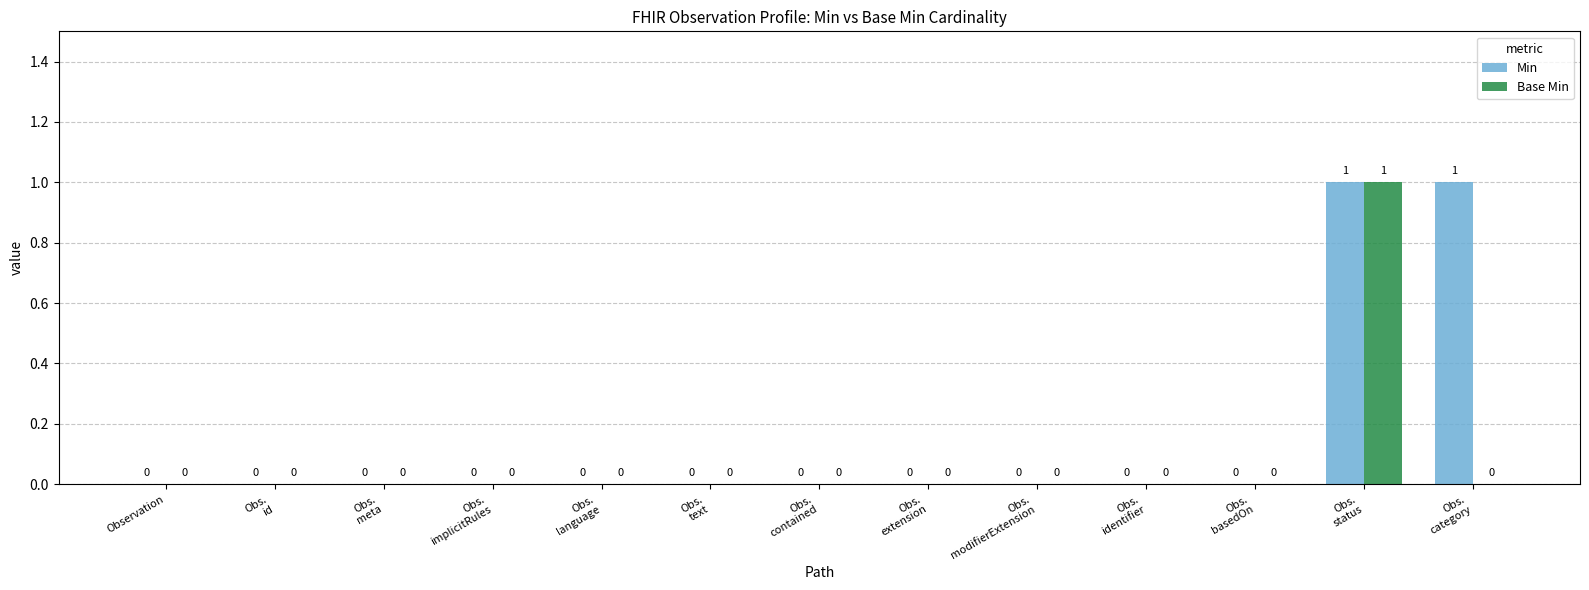

What are all the series names shown in the legend?

Min, Base Min